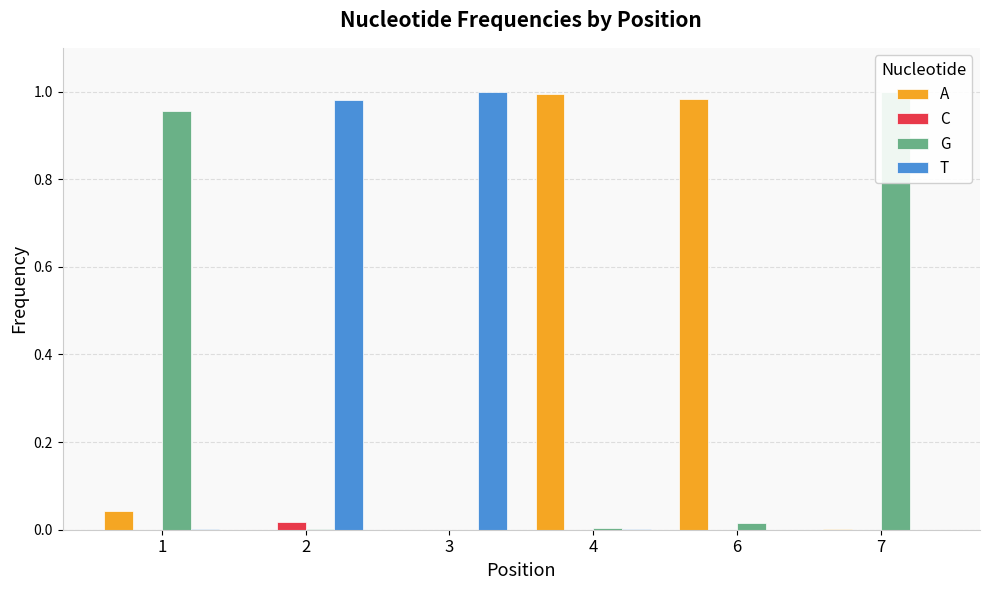

Which category has the lowest value in the C series?

6